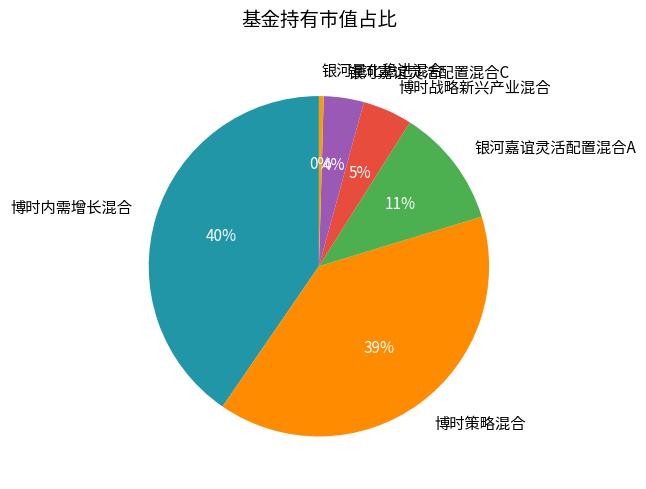

What is the smallest slice in the pie chart?

银河量化稳进混合